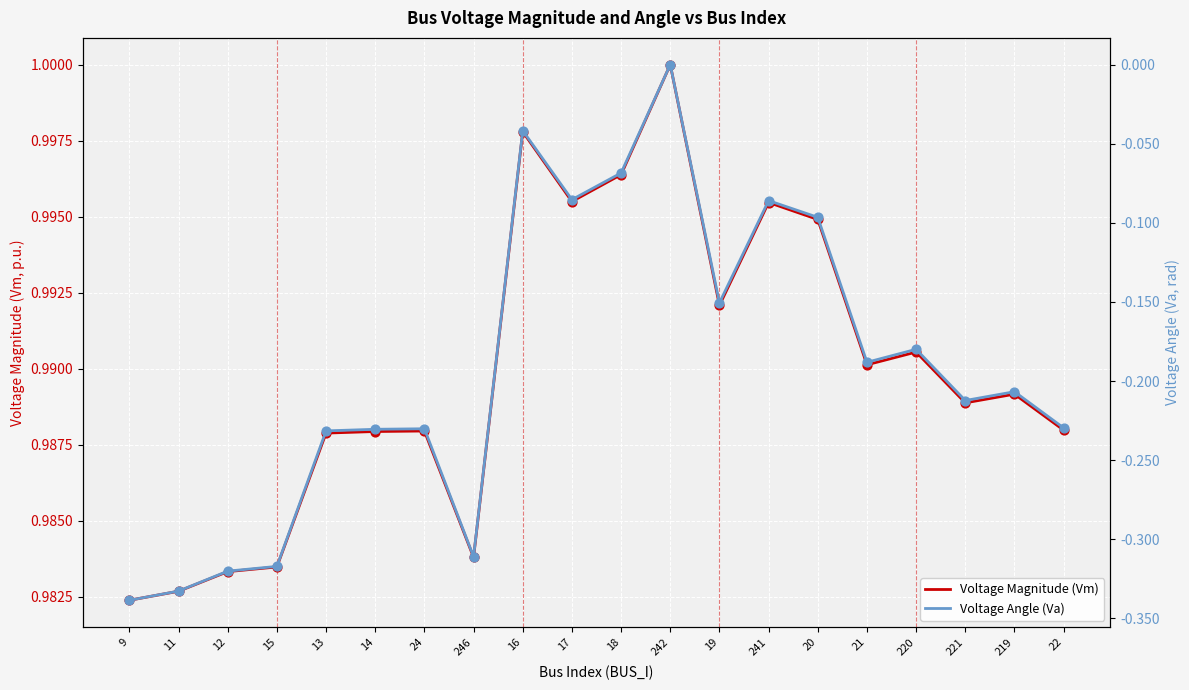

What is the total value across all series at 19?

0.8